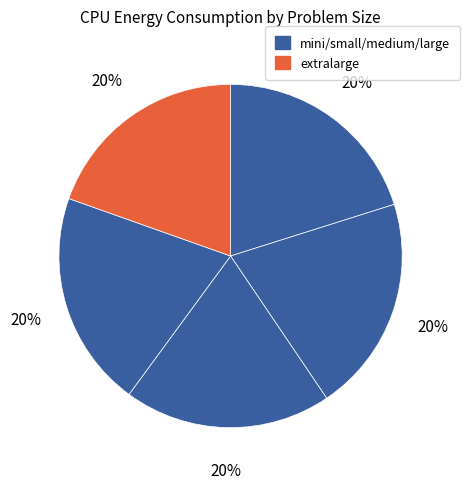

How many slices are in this pie chart?

5